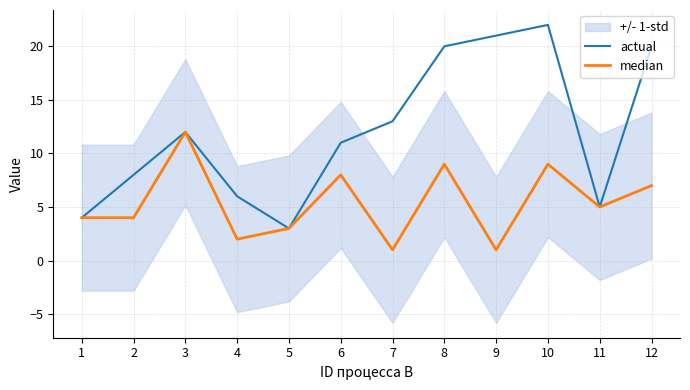

Which series has the largest range (max minus min)?

actual